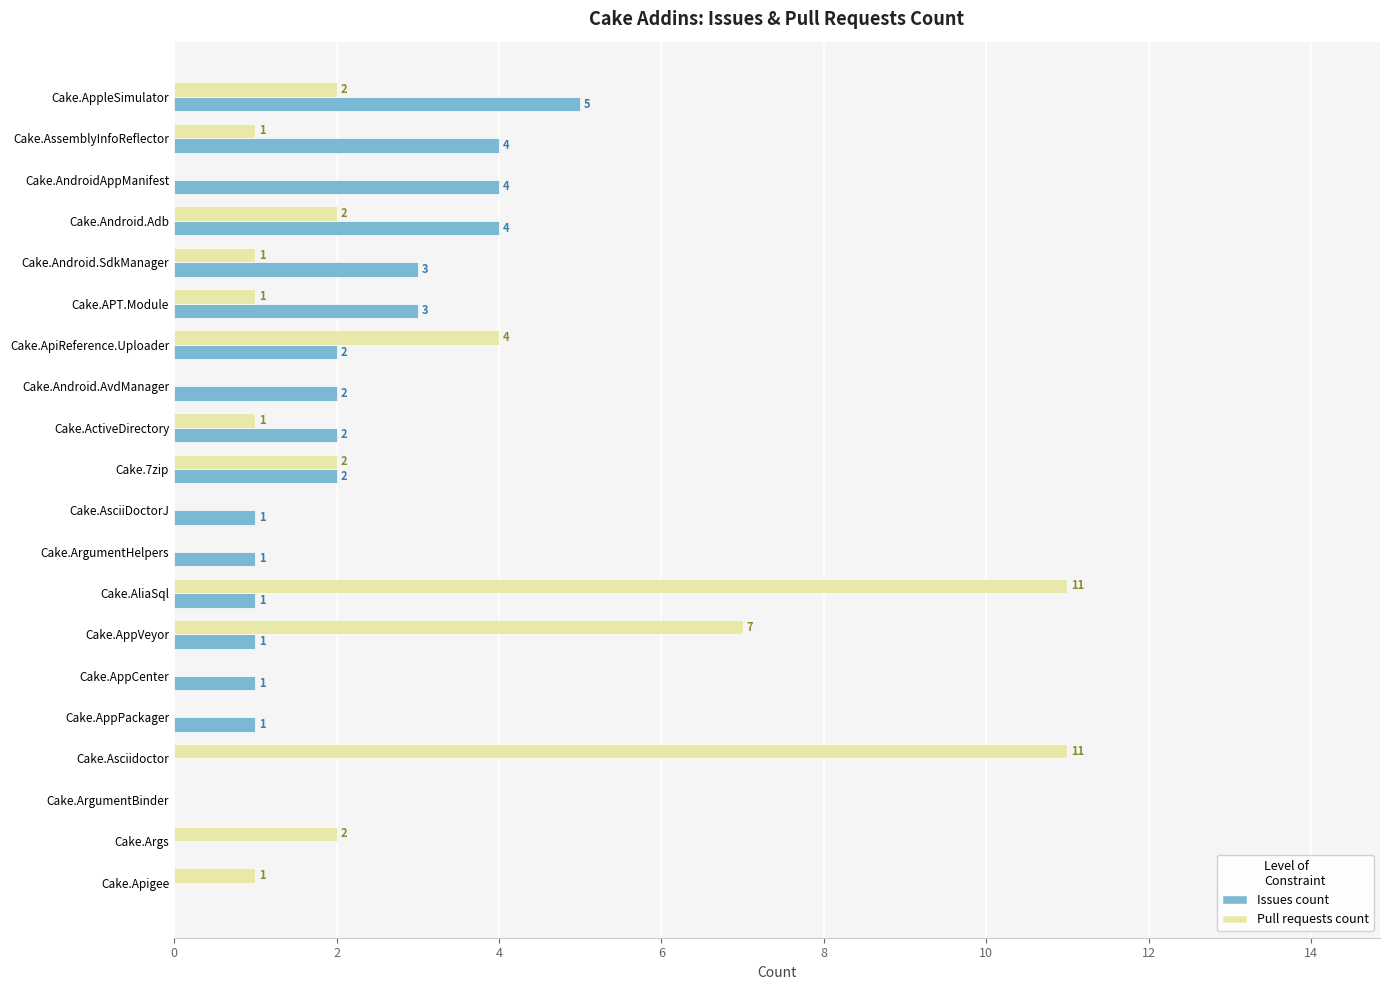

Is it true that Issues count equals 2 at Cake.AppCenter?

False